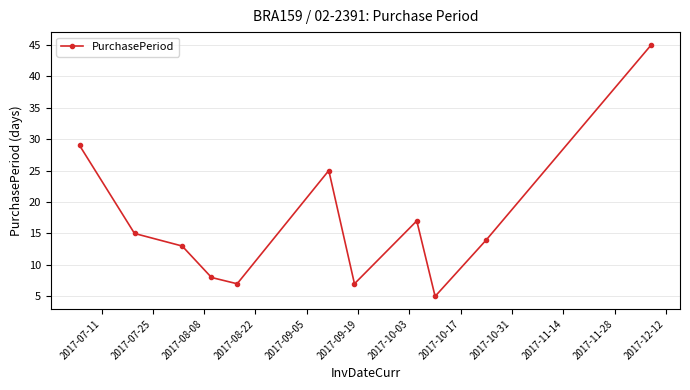

What is the difference between the maximum and minimum values?

40